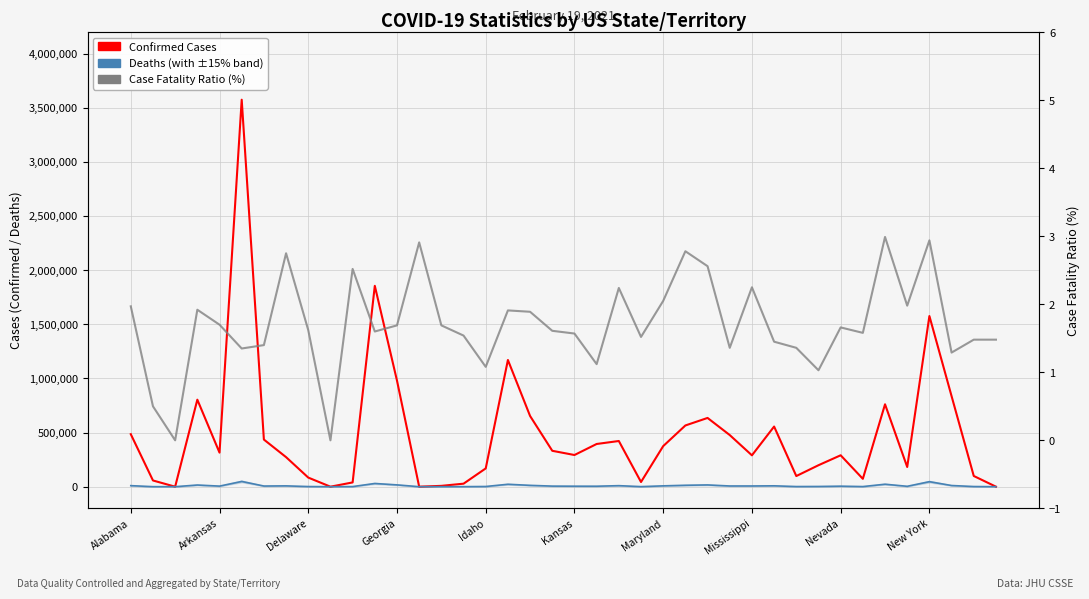

What is the difference between the maximum and minimum values in the Case Fatality Ratio (%) series?

3.0